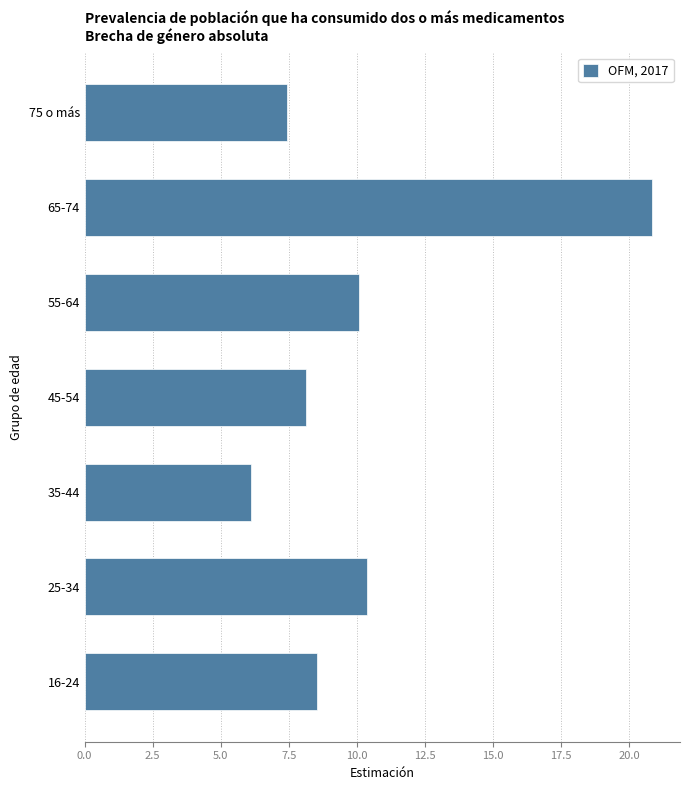

Reading top to bottom, transcribe all the data shown in this chart.

7.4	20.8	10.1	8.1	6.1	10.4	8.5